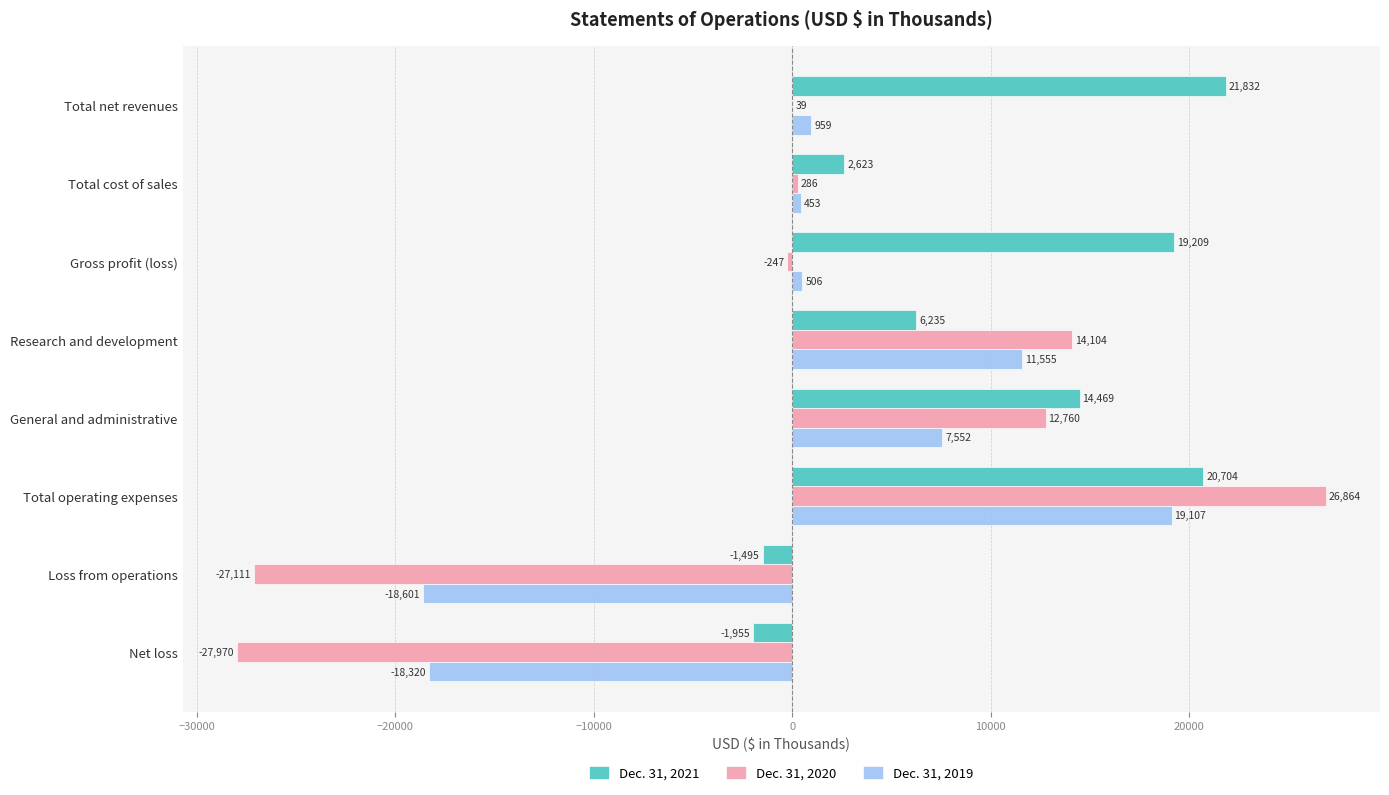

What is the sum of the Dec. 31, 2020 values at Gross profit (loss) and Net loss?

-28217